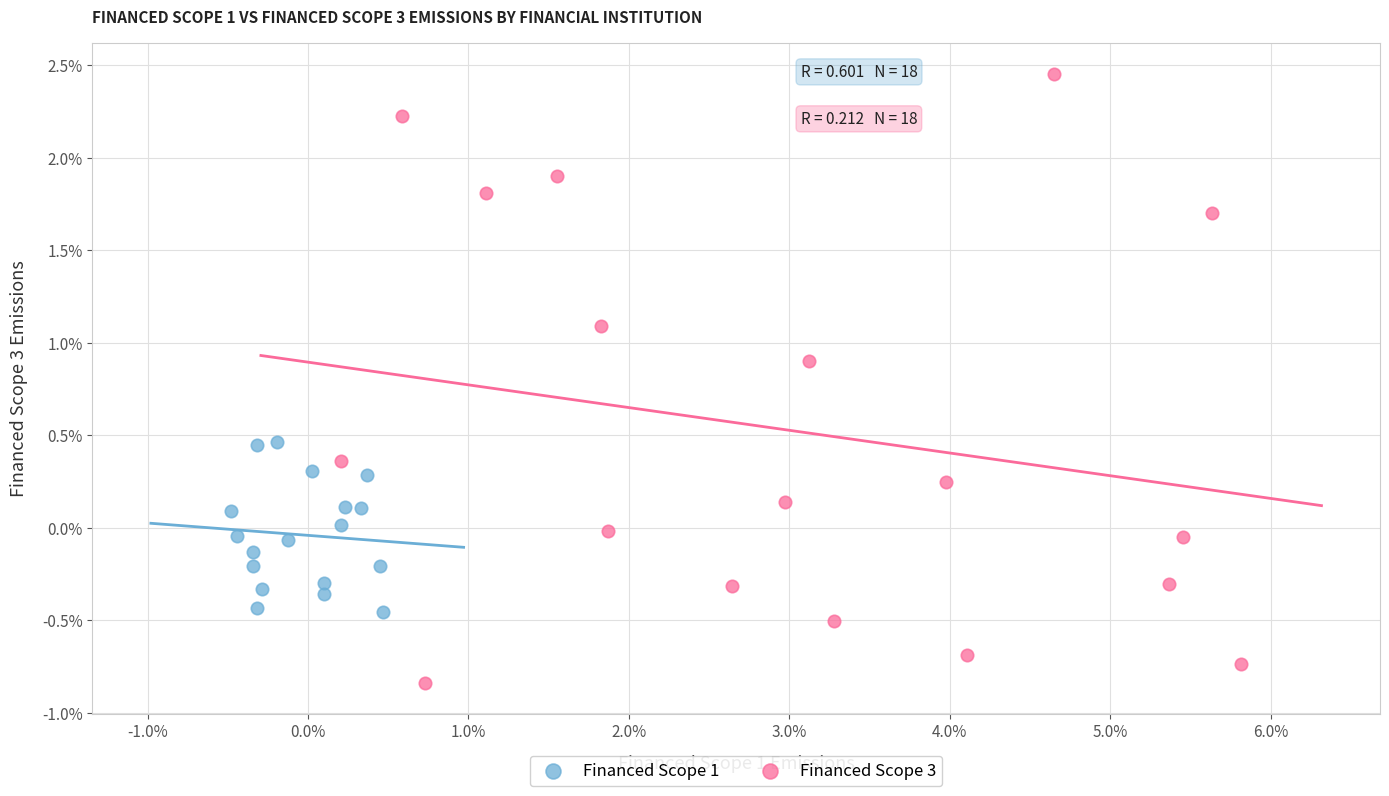

Which series reaches the minimum Y coordinate?

Financed Scope 3